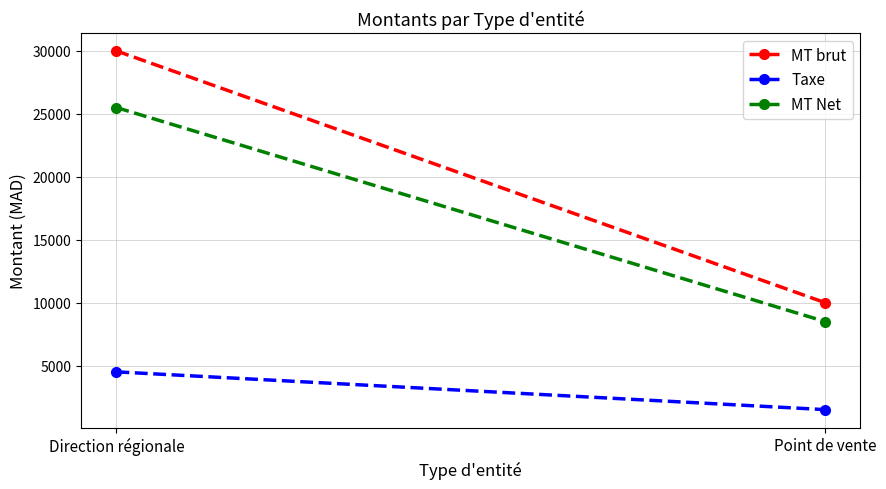

Which category has the lowest value across all series?

Point de vente